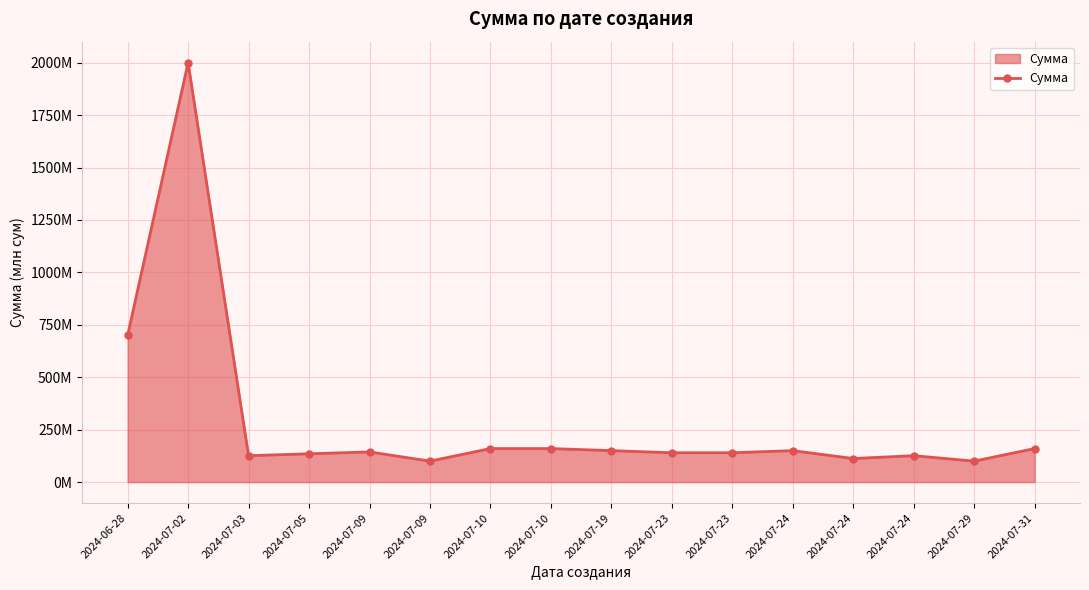

Between 2024-07-24 and 2024-07-19, which is larger?

2024-07-19